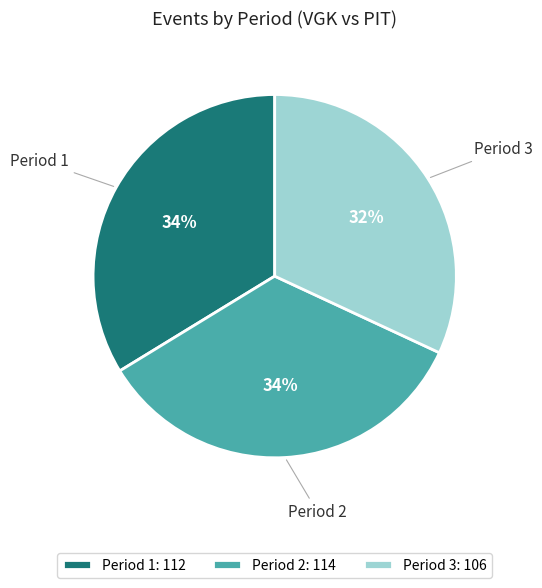

Is it true that Period 3 is 40% of the pie?

False